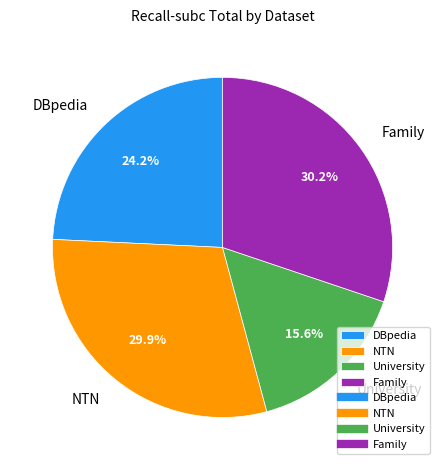

How many slices are in this pie chart?

4